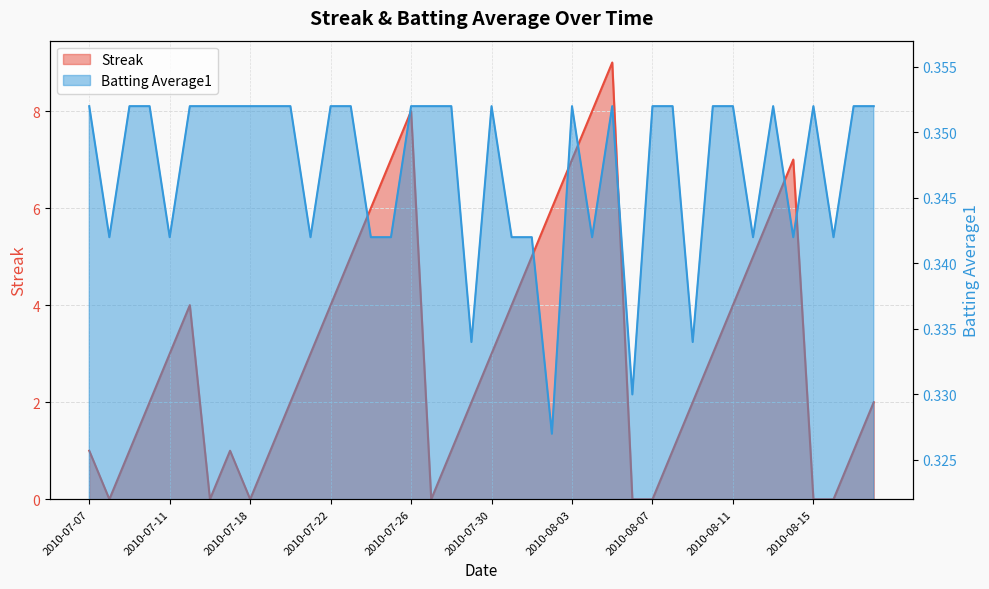

Rank the series by their maximum value, from lowest to highest.

Batting Average1, Streak